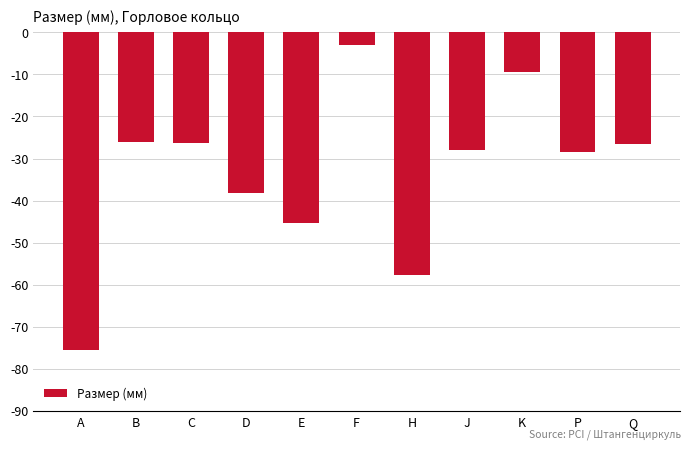

How many bars are there in total?

11